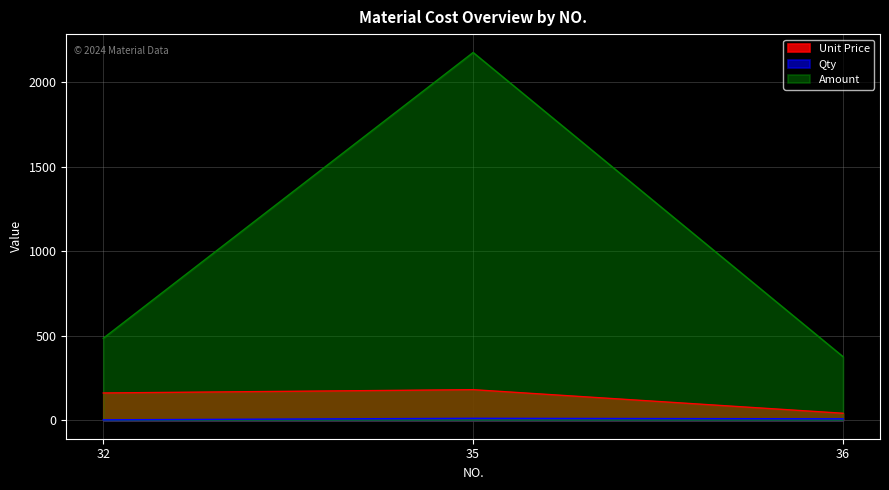

Between 35 and 36, which series saw the biggest shift?

Amount